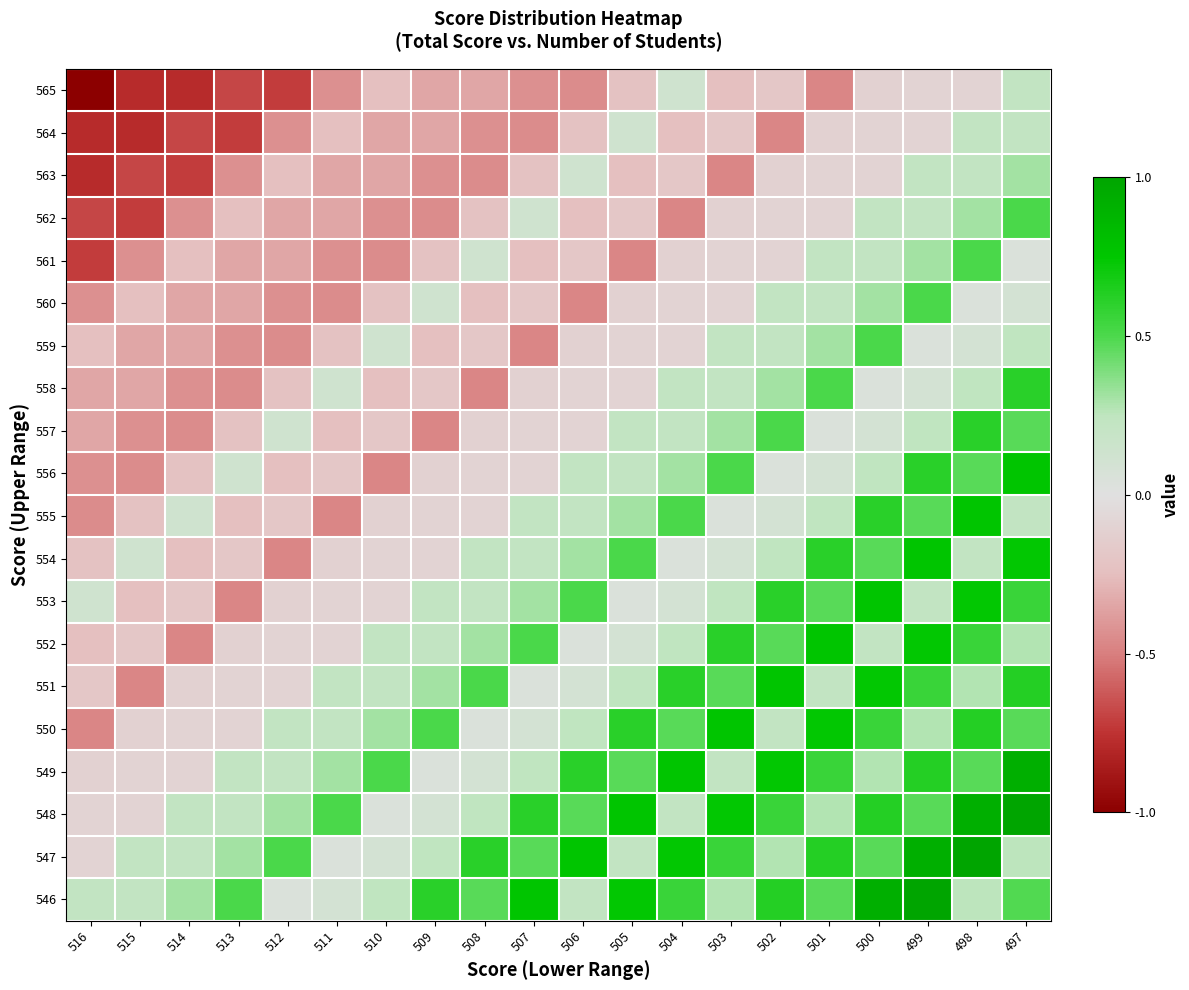

Reading right to left, transcribe all the data shown in this chart.

565: 497=0.2	498=-0.1	499=-0.1	500=-0.1	501=-0.5	502=-0.2	503=-0.2	504=0.1	505=-0.2	506=-0.5	507=-0.4	508=-0.3	509=-0.3	510=-0.2	511=-0.4	512=-0.7	513=-0.7	514=-0.8	515=-0.8	516=-1.0
564: 497=0.2	498=0.2	499=-0.1	500=-0.1	501=-0.1	502=-0.5	503=-0.2	504=-0.2	505=0.1	506=-0.2	507=-0.5	508=-0.4	509=-0.3	510=-0.3	511=-0.2	512=-0.4	513=-0.7	514=-0.7	515=-0.8	516=-0.8
563: 497=0.3	498=0.2	499=0.2	500=-0.1	501=-0.1	502=-0.1	503=-0.5	504=-0.2	505=-0.2	506=0.1	507=-0.2	508=-0.5	509=-0.4	510=-0.3	511=-0.3	512=-0.2	513=-0.4	514=-0.7	515=-0.7	516=-0.8
562: 497=0.5	498=0.3	499=0.2	500=0.2	501=-0.1	502=-0.1	503=-0.1	504=-0.5	505=-0.2	506=-0.2	507=0.1	508=-0.2	509=-0.5	510=-0.4	511=-0.3	512=-0.3	513=-0.2	514=-0.4	515=-0.7	516=-0.7
561: 497=0.0	498=0.5	499=0.3	500=0.2	501=0.2	502=-0.1	503=-0.1	504=-0.1	505=-0.5	506=-0.2	507=-0.2	508=0.1	509=-0.2	510=-0.5	511=-0.4	512=-0.3	513=-0.3	514=-0.2	515=-0.4	516=-0.7
560: 497=0.1	498=0.0	499=0.5	500=0.3	501=0.2	502=0.2	503=-0.1	504=-0.1	505=-0.1	506=-0.5	507=-0.2	508=-0.2	509=0.1	510=-0.2	511=-0.5	512=-0.4	513=-0.3	514=-0.3	515=-0.2	516=-0.4
559: 497=0.2	498=0.1	499=0.0	500=0.5	501=0.3	502=0.2	503=0.2	504=-0.1	505=-0.1	506=-0.1	507=-0.5	508=-0.2	509=-0.2	510=0.1	511=-0.2	512=-0.5	513=-0.4	514=-0.3	515=-0.3	516=-0.2
558: 497=0.6	498=0.2	499=0.1	500=0.0	501=0.5	502=0.3	503=0.2	504=0.2	505=-0.1	506=-0.1	507=-0.1	508=-0.5	509=-0.2	510=-0.2	511=0.1	512=-0.2	513=-0.5	514=-0.4	515=-0.3	516=-0.3
557: 497=0.5	498=0.6	499=0.2	500=0.1	501=0.0	502=0.5	503=0.3	504=0.2	505=0.2	506=-0.1	507=-0.1	508=-0.1	509=-0.5	510=-0.2	511=-0.2	512=0.1	513=-0.2	514=-0.5	515=-0.4	516=-0.3
556: 497=0.8	498=0.5	499=0.6	500=0.2	501=0.1	502=0.0	503=0.5	504=0.3	505=0.2	506=0.2	507=-0.1	508=-0.1	509=-0.1	510=-0.5	511=-0.2	512=-0.2	513=0.1	514=-0.2	515=-0.5	516=-0.4
555: 497=0.2	498=0.8	499=0.5	500=0.6	501=0.2	502=0.1	503=0.0	504=0.5	505=0.3	506=0.2	507=0.2	508=-0.1	509=-0.1	510=-0.1	511=-0.5	512=-0.2	513=-0.2	514=0.1	515=-0.2	516=-0.5
554: 497=0.7	498=0.2	499=0.8	500=0.5	501=0.6	502=0.2	503=0.1	504=0.0	505=0.5	506=0.3	507=0.2	508=0.2	509=-0.1	510=-0.1	511=-0.1	512=-0.5	513=-0.2	514=-0.2	515=0.1	516=-0.2
553: 497=0.6	498=0.7	499=0.2	500=0.8	501=0.5	502=0.6	503=0.2	504=0.1	505=0.0	506=0.5	507=0.3	508=0.2	509=0.2	510=-0.1	511=-0.1	512=-0.1	513=-0.5	514=-0.2	515=-0.2	516=0.1
552: 497=0.3	498=0.6	499=0.7	500=0.2	501=0.8	502=0.5	503=0.6	504=0.2	505=0.1	506=0.0	507=0.5	508=0.3	509=0.2	510=0.2	511=-0.1	512=-0.1	513=-0.1	514=-0.5	515=-0.2	516=-0.2
551: 497=0.6	498=0.3	499=0.6	500=0.7	501=0.2	502=0.8	503=0.5	504=0.6	505=0.2	506=0.1	507=0.0	508=0.5	509=0.3	510=0.2	511=0.2	512=-0.1	513=-0.1	514=-0.1	515=-0.5	516=-0.2
550: 497=0.5	498=0.6	499=0.3	500=0.6	501=0.7	502=0.2	503=0.8	504=0.5	505=0.6	506=0.2	507=0.1	508=0.0	509=0.5	510=0.3	511=0.2	512=0.2	513=-0.1	514=-0.1	515=-0.1	516=-0.5
549: 497=0.9	498=0.5	499=0.6	500=0.3	501=0.6	502=0.7	503=0.2	504=0.8	505=0.5	506=0.6	507=0.2	508=0.1	509=0.0	510=0.5	511=0.3	512=0.2	513=0.2	514=-0.1	515=-0.1	516=-0.1
548: 497=1.0	498=0.9	499=0.5	500=0.6	501=0.3	502=0.6	503=0.7	504=0.2	505=0.8	506=0.5	507=0.6	508=0.2	509=0.1	510=0.0	511=0.5	512=0.3	513=0.2	514=0.2	515=-0.1	516=-0.1
547: 497=0.3	498=1.0	499=0.9	500=0.5	501=0.6	502=0.3	503=0.6	504=0.7	505=0.2	506=0.8	507=0.5	508=0.6	509=0.2	510=0.1	511=0.0	512=0.5	513=0.3	514=0.2	515=0.2	516=-0.1
546: 497=0.5	498=0.3	499=1.0	500=0.9	501=0.5	502=0.6	503=0.3	504=0.6	505=0.7	506=0.2	507=0.8	508=0.5	509=0.6	510=0.2	511=0.1	512=0.0	513=0.5	514=0.3	515=0.2	516=0.2